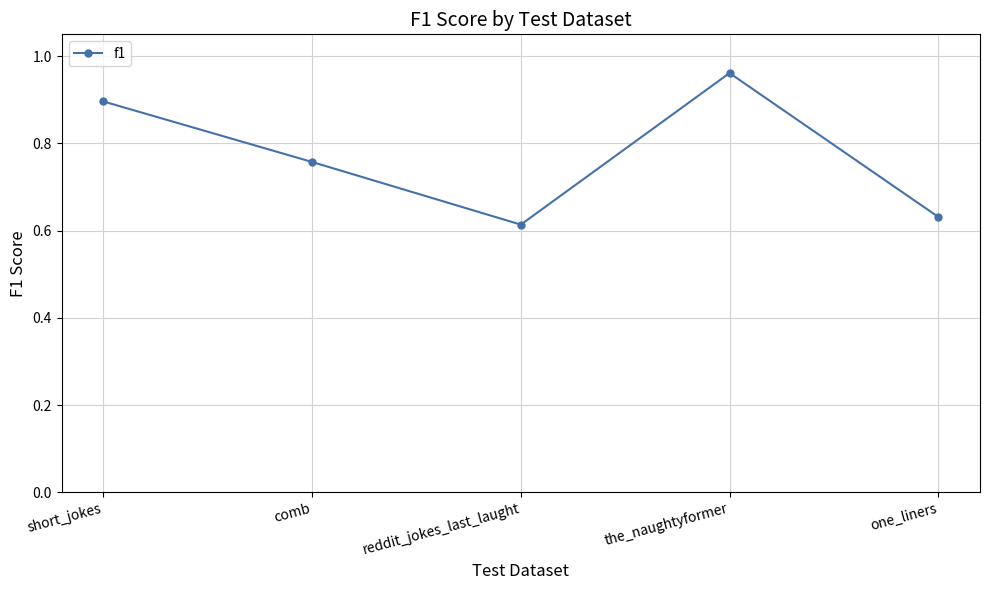

Between the_naughtyformer and short_jokes, which is larger?

the_naughtyformer